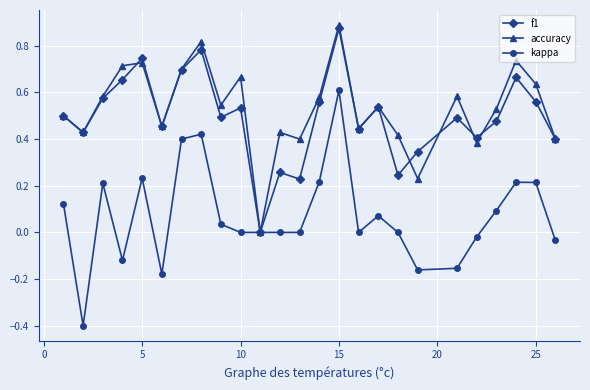

How many lines are shown in the chart?

3